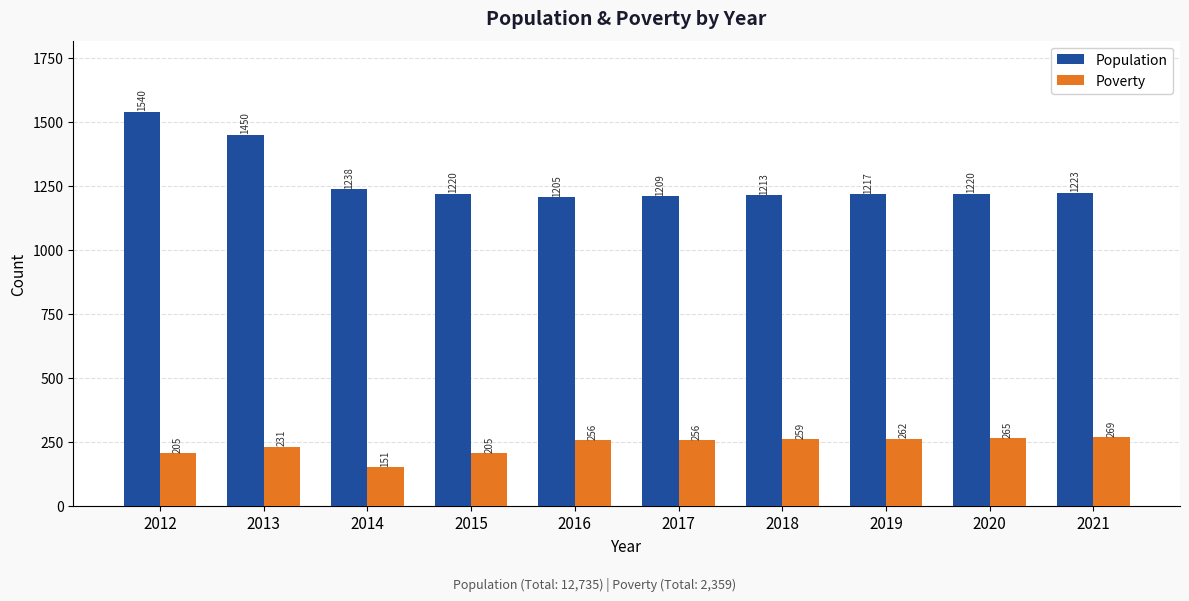

Reading right to left, what are all the values shown in this chart?

Population: 1223	1220	1217	1213	1209	1205	1220	1238	1450	1540
Poverty: 269	265	262	259	256	256	205	151	231	205